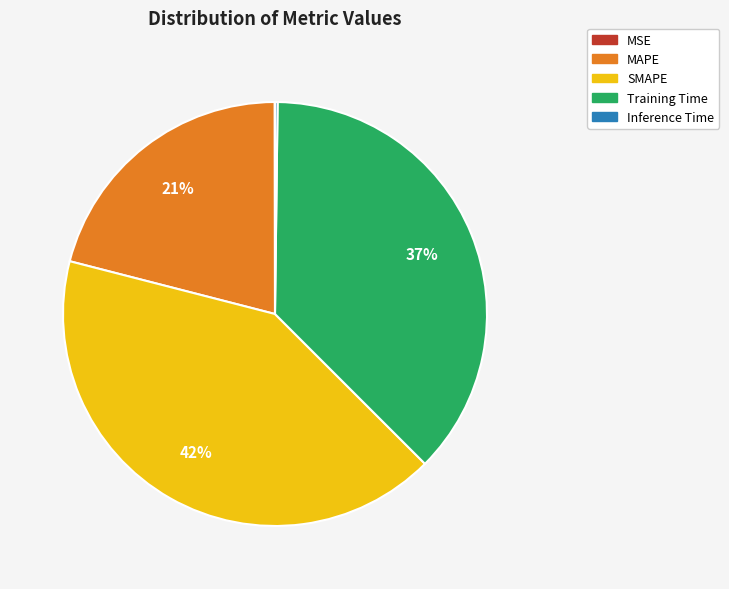

To the nearest percent, what portion does SMAPE represent?

42%